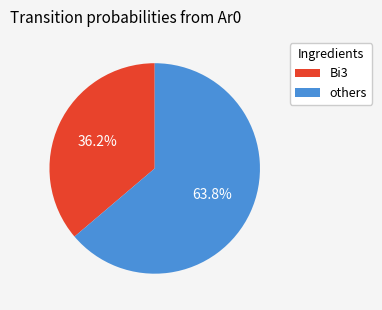

Which category has the smallest portion of the pie?

Bi3